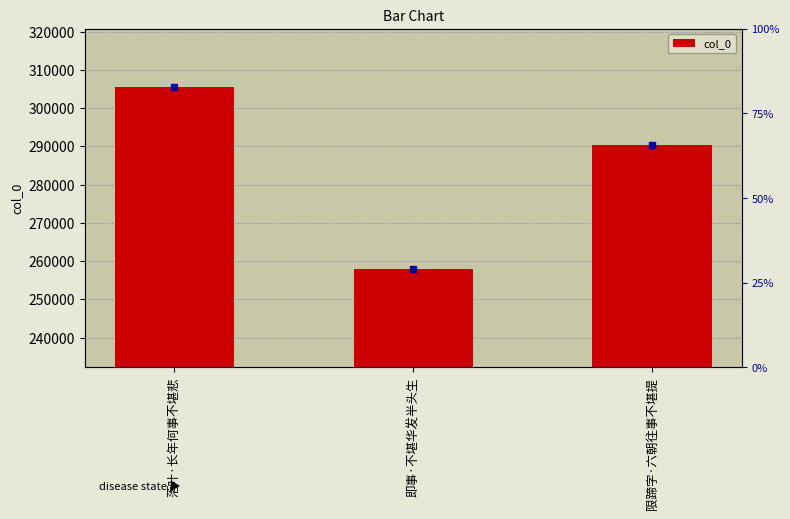

Approximately how many times larger is the value at 即事·不堪华发半头生 compared to 限蹄字·六朝往事不堪提?

0.9